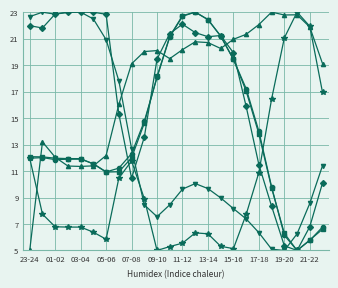

Does the chart have visible grid lines?

Yes